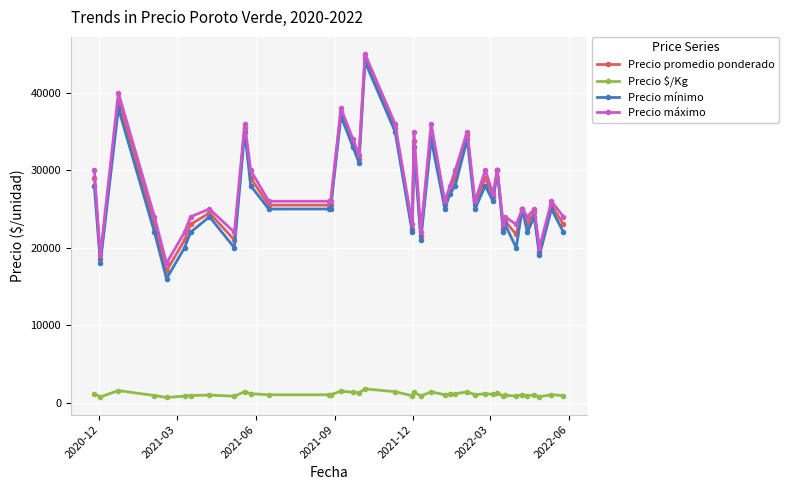

What is the value of the Precio $/Kg point at the 30th from the left?

1062